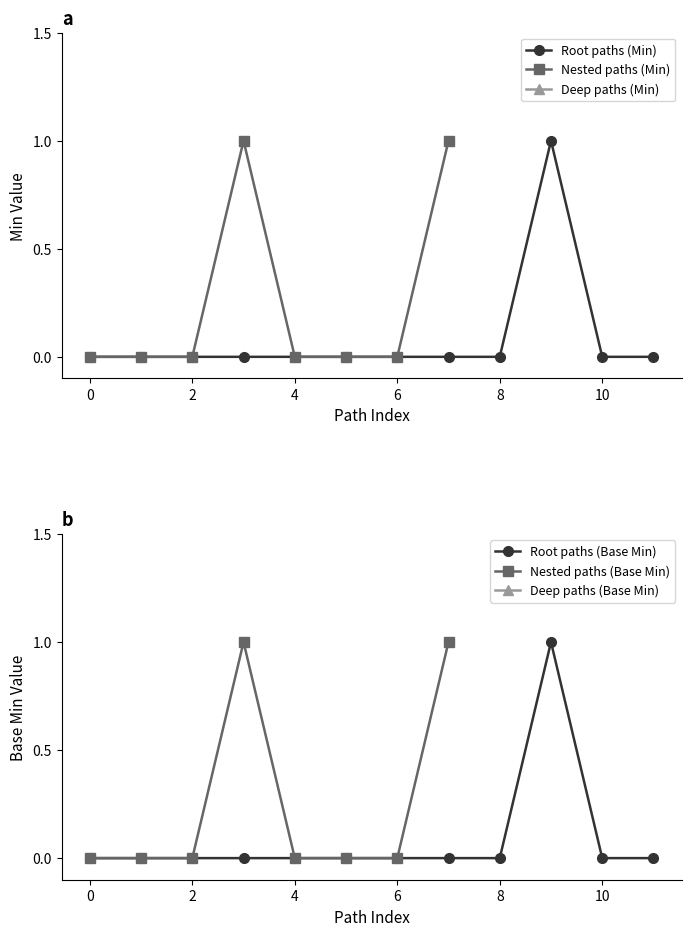

True or false: TestScript (root) and BackboneElement children cross at least once.

False